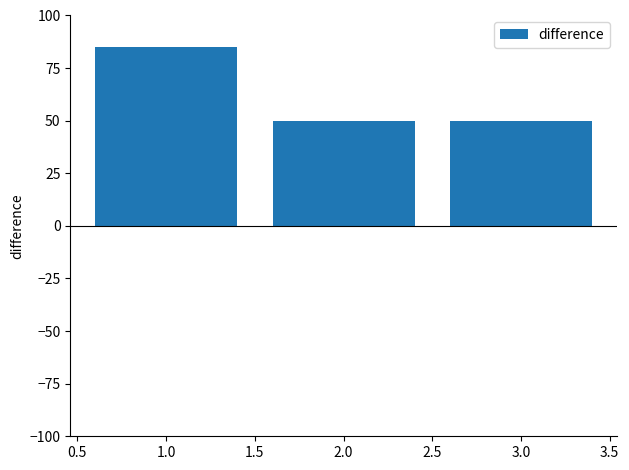

Does the chart contain any negative values?

No